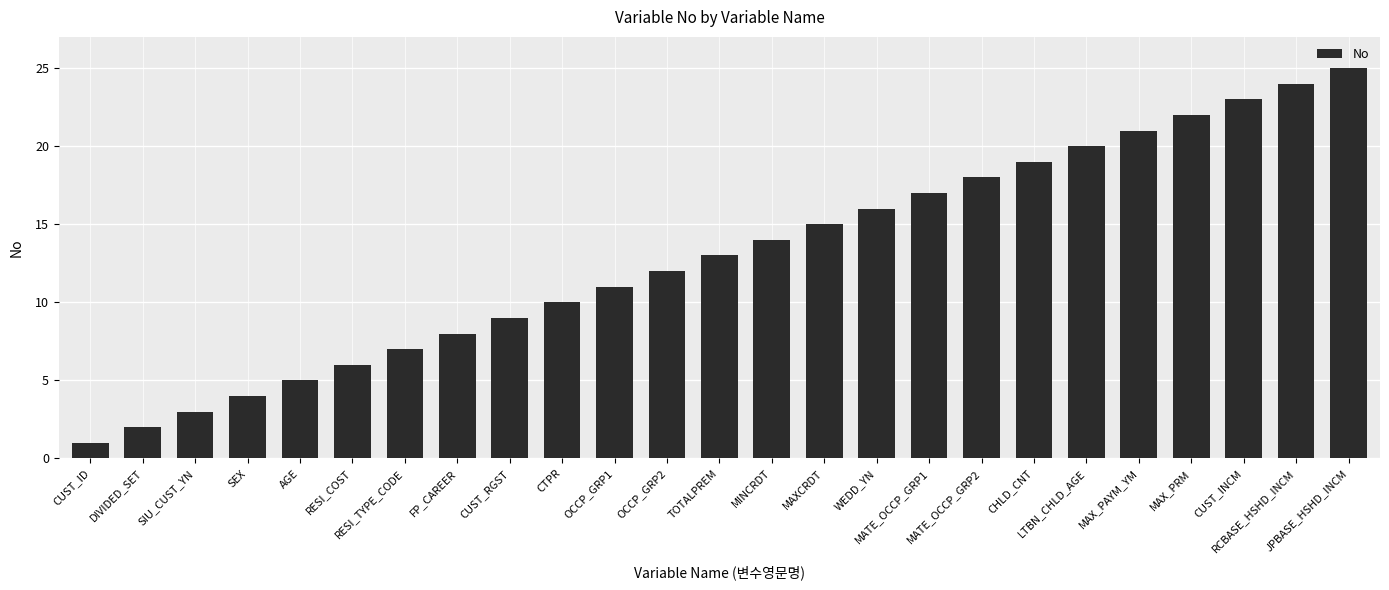

What position from the left is OCCP_GRP2?

12